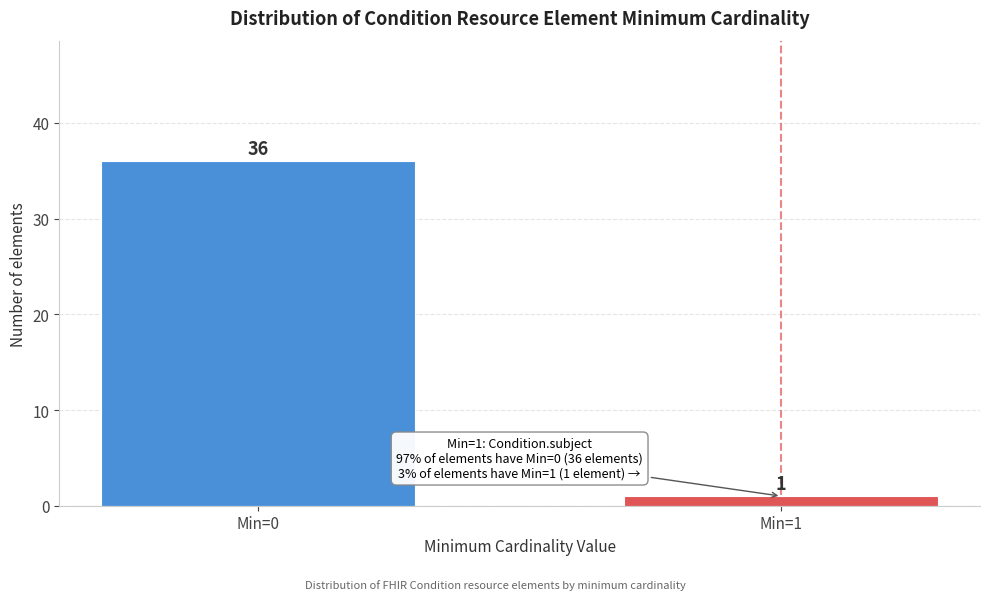

Reading left to right, transcribe all the data shown in this chart.

Min=0=36	Min=1=1